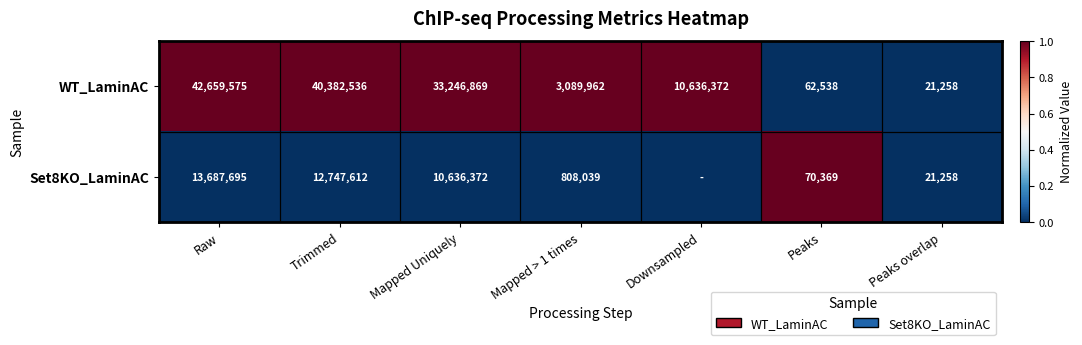

How many data points does each series have?

7